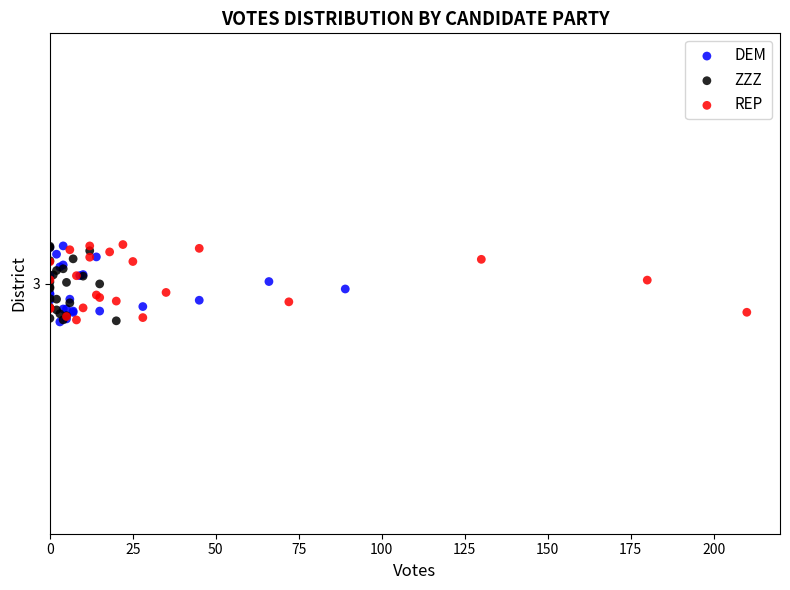

What are all the series names shown in the legend?

DEM, ZZZ, REP